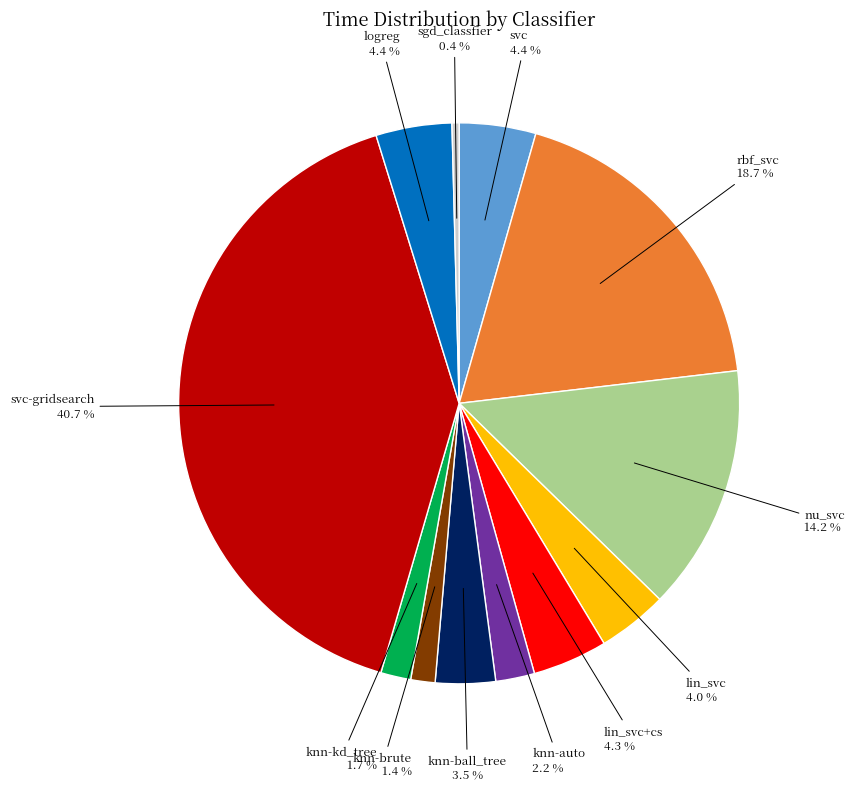

Is there any slice that represents more than half of the pie?

No